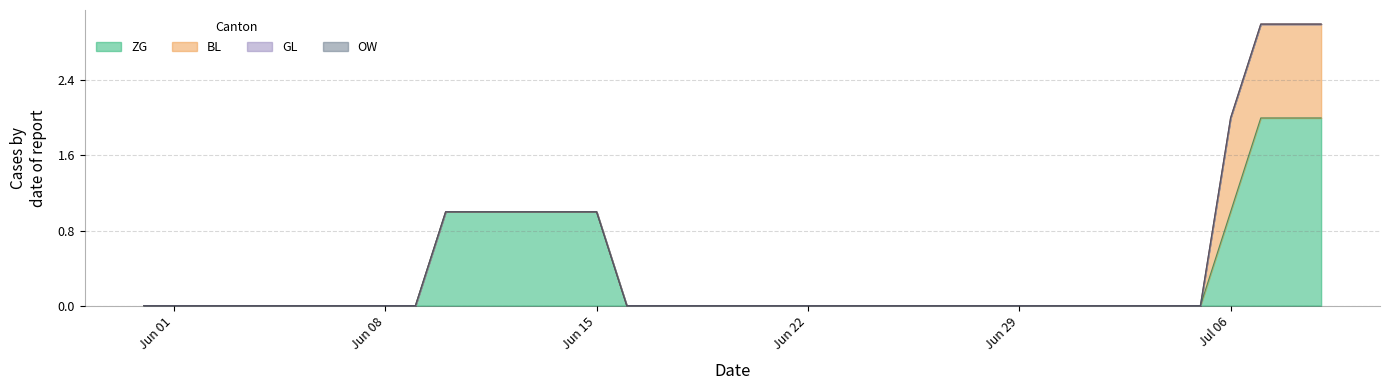

What is the difference between the second highest and second lowest values in the BL series?

1